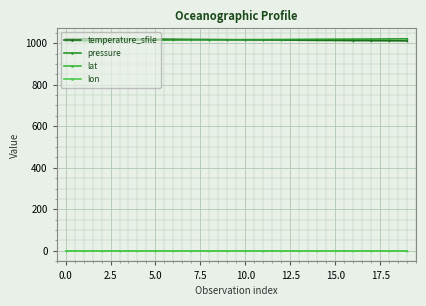

What are all the series names shown in the legend?

temperature_sfile, pressure, lat, lon